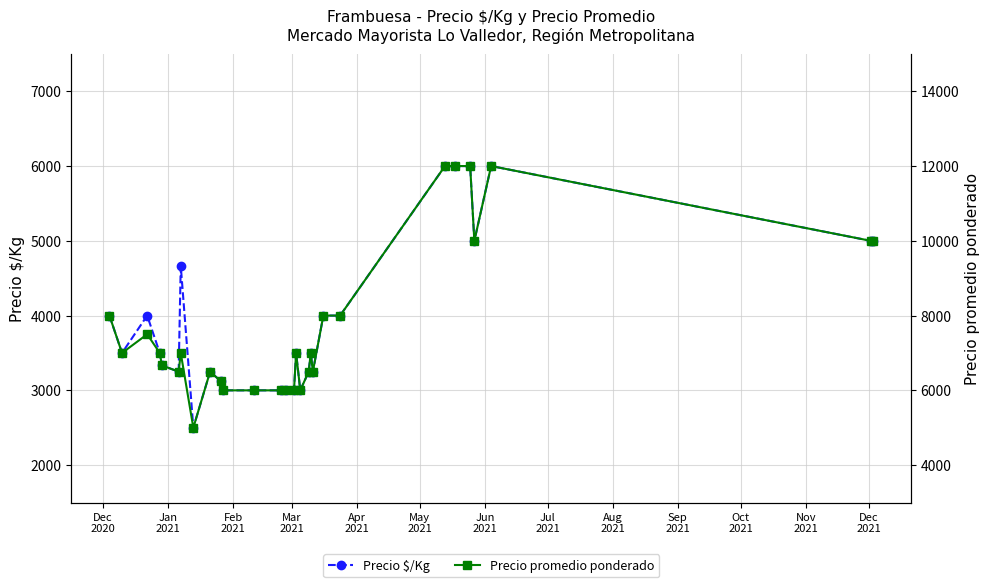

What is the value of the Precio $/Kg point at the 25th from the left?

6000